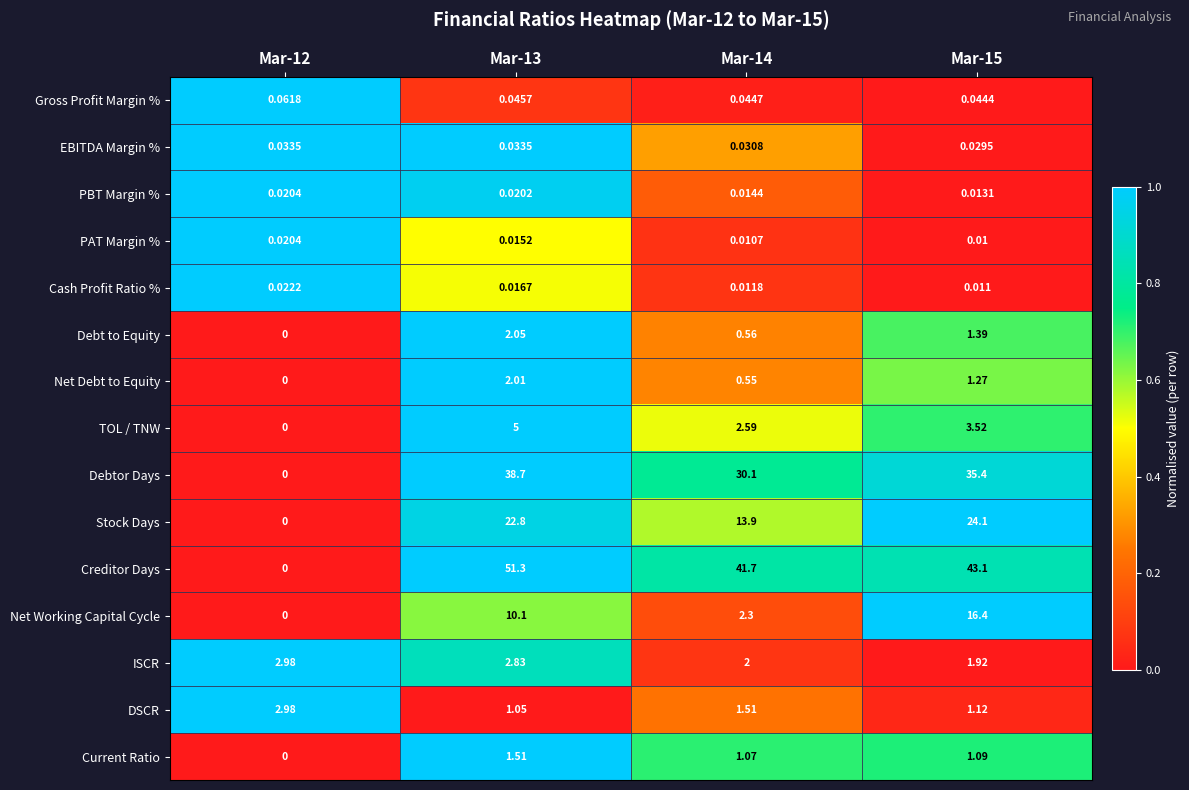

At Mar-13, list the series in order from smallest to largest.

PAT Margin %, Cash Profit Ratio %, PBT Margin %, EBITDA Margin %, Gross Profit Margin %, DSCR, Current Ratio, Net Debt to Equity, Debt to Equity, ISCR, TOL / TNW, Net Working Capital Cycle, Stock Days, Debtor Days, Creditor Days